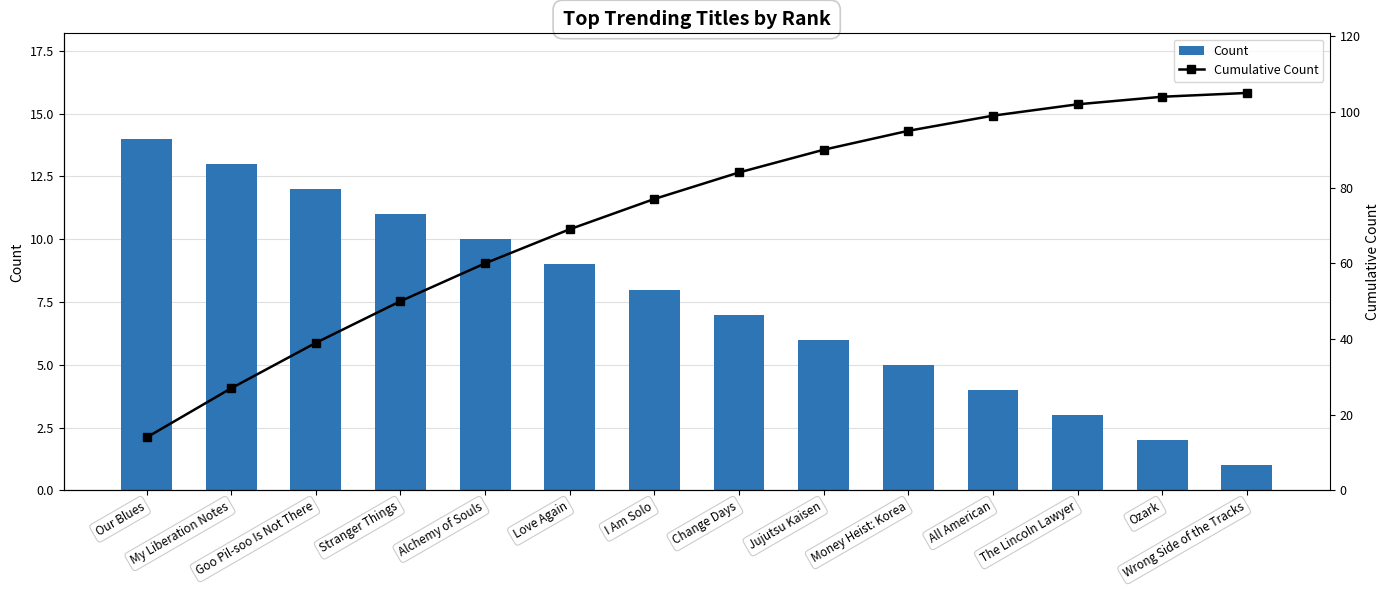

Rank the categories by Cumulative Count value from lowest to highest.

Our Blues, My Liberation Notes, Goo Pil-soo Is Not There, Stranger Things, Alchemy of Souls, Love Again, I Am Solo, Change Days, Jujutsu Kaisen, Money Heist: Korea, All American, The Lincoln Lawyer, Ozark, Wrong Side of the Tracks